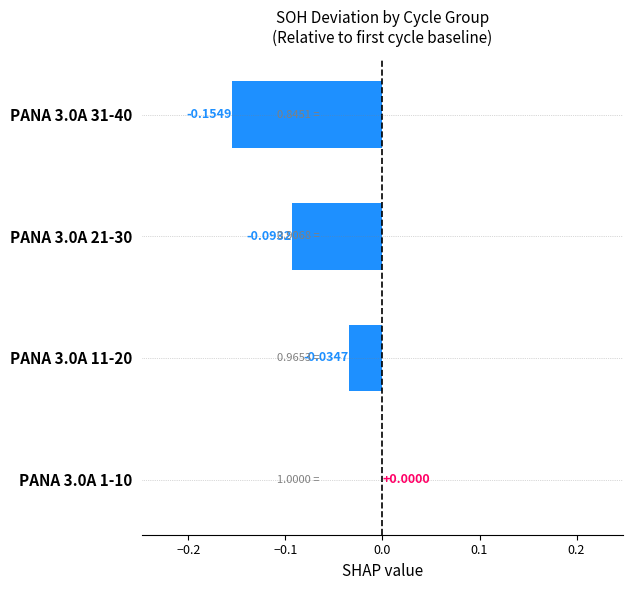

What is the sum of all values?

-0.3